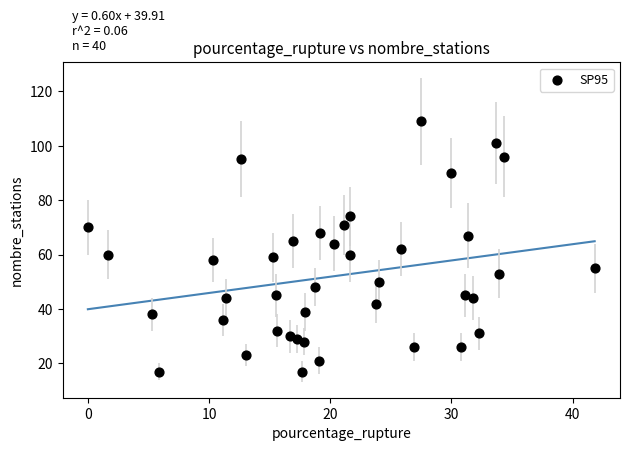

What is the range of Y values (max minus min)?

92